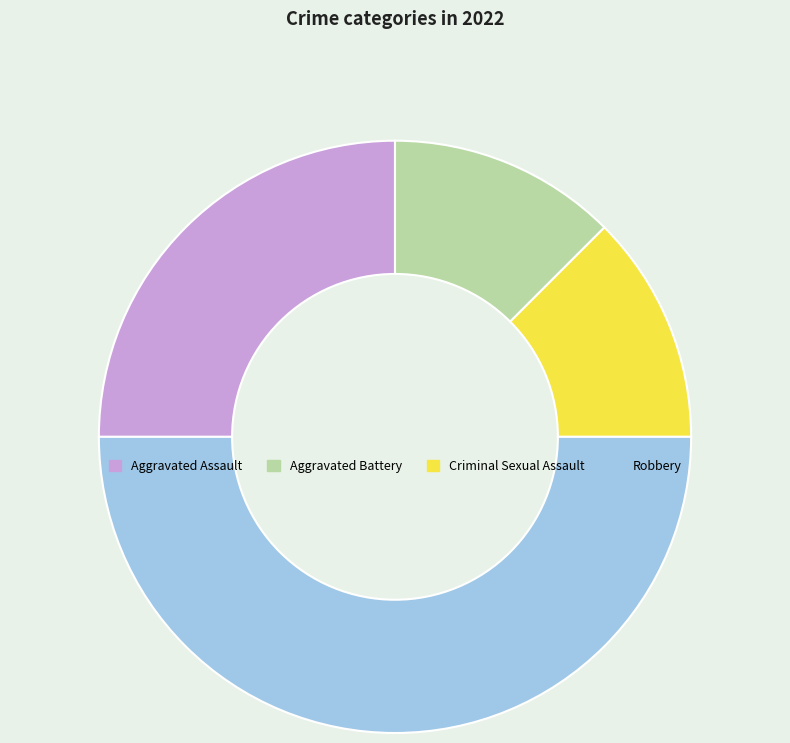

Approximately how many times larger is the value at Aggravated Assault compared to Robbery?

0.5